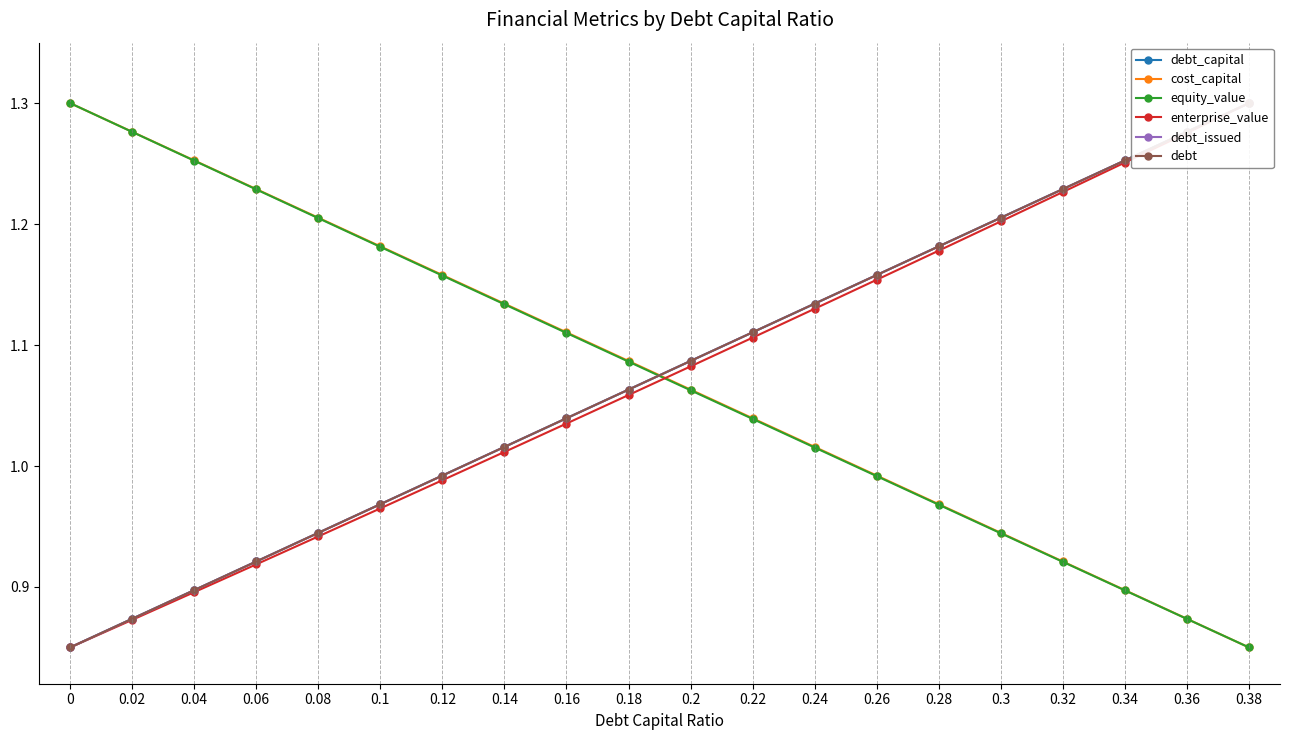

What is the sum of the debt_capital values at 0.32 and 0.14?

2.2